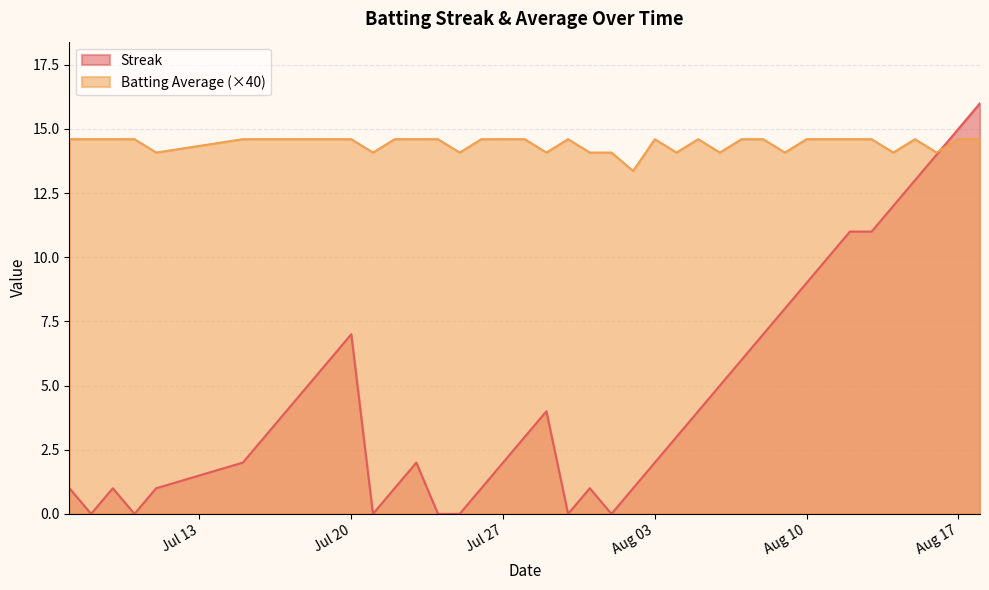

What position from the right is 2010-08-08?

11